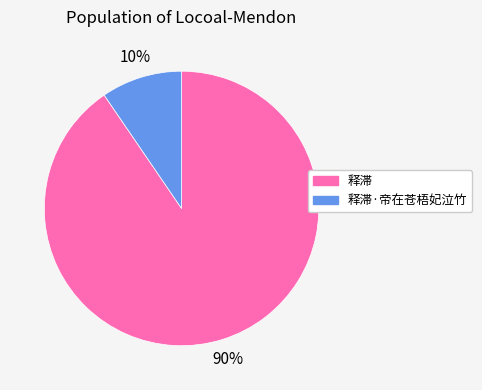

What percentage is the 释滞·帝在苍梧妃泣竹 slice, to the nearest percent?

10%